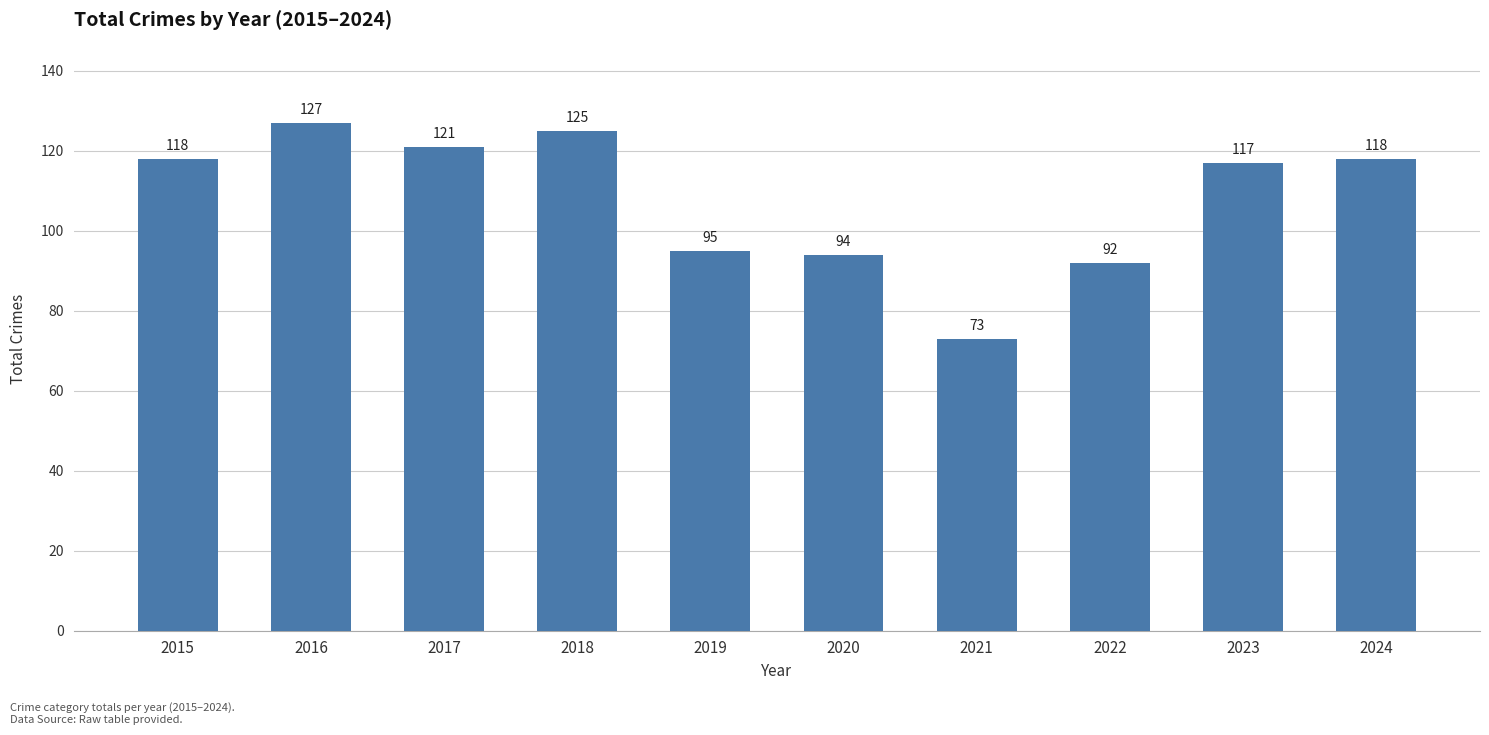

What is the ratio of the value at 2024 to the value at 2023?

1.0